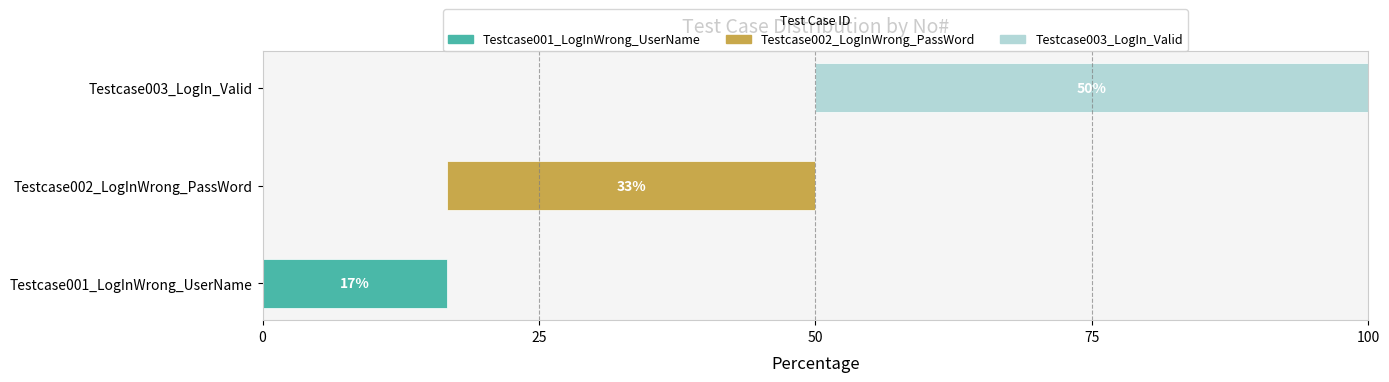

List the series in order of their peak value, lowest first.

Testcase001_LogInWrong_UserName, Testcase002_LogInWrong_PassWord, Testcase003_LogIn_Valid